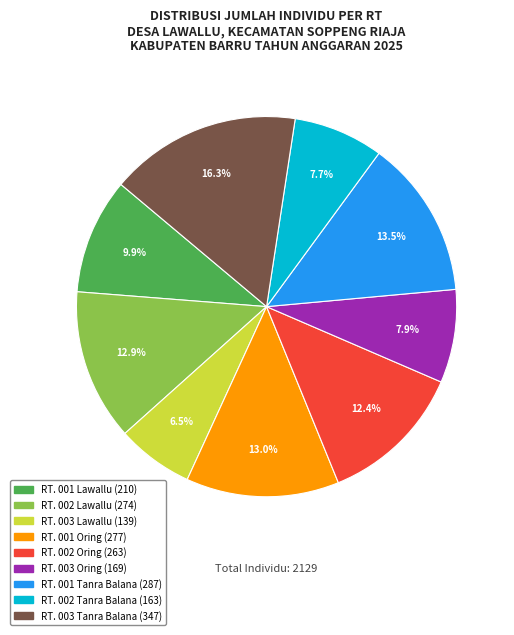

What is the smallest slice in the pie chart?

RT. 003 Lawallu